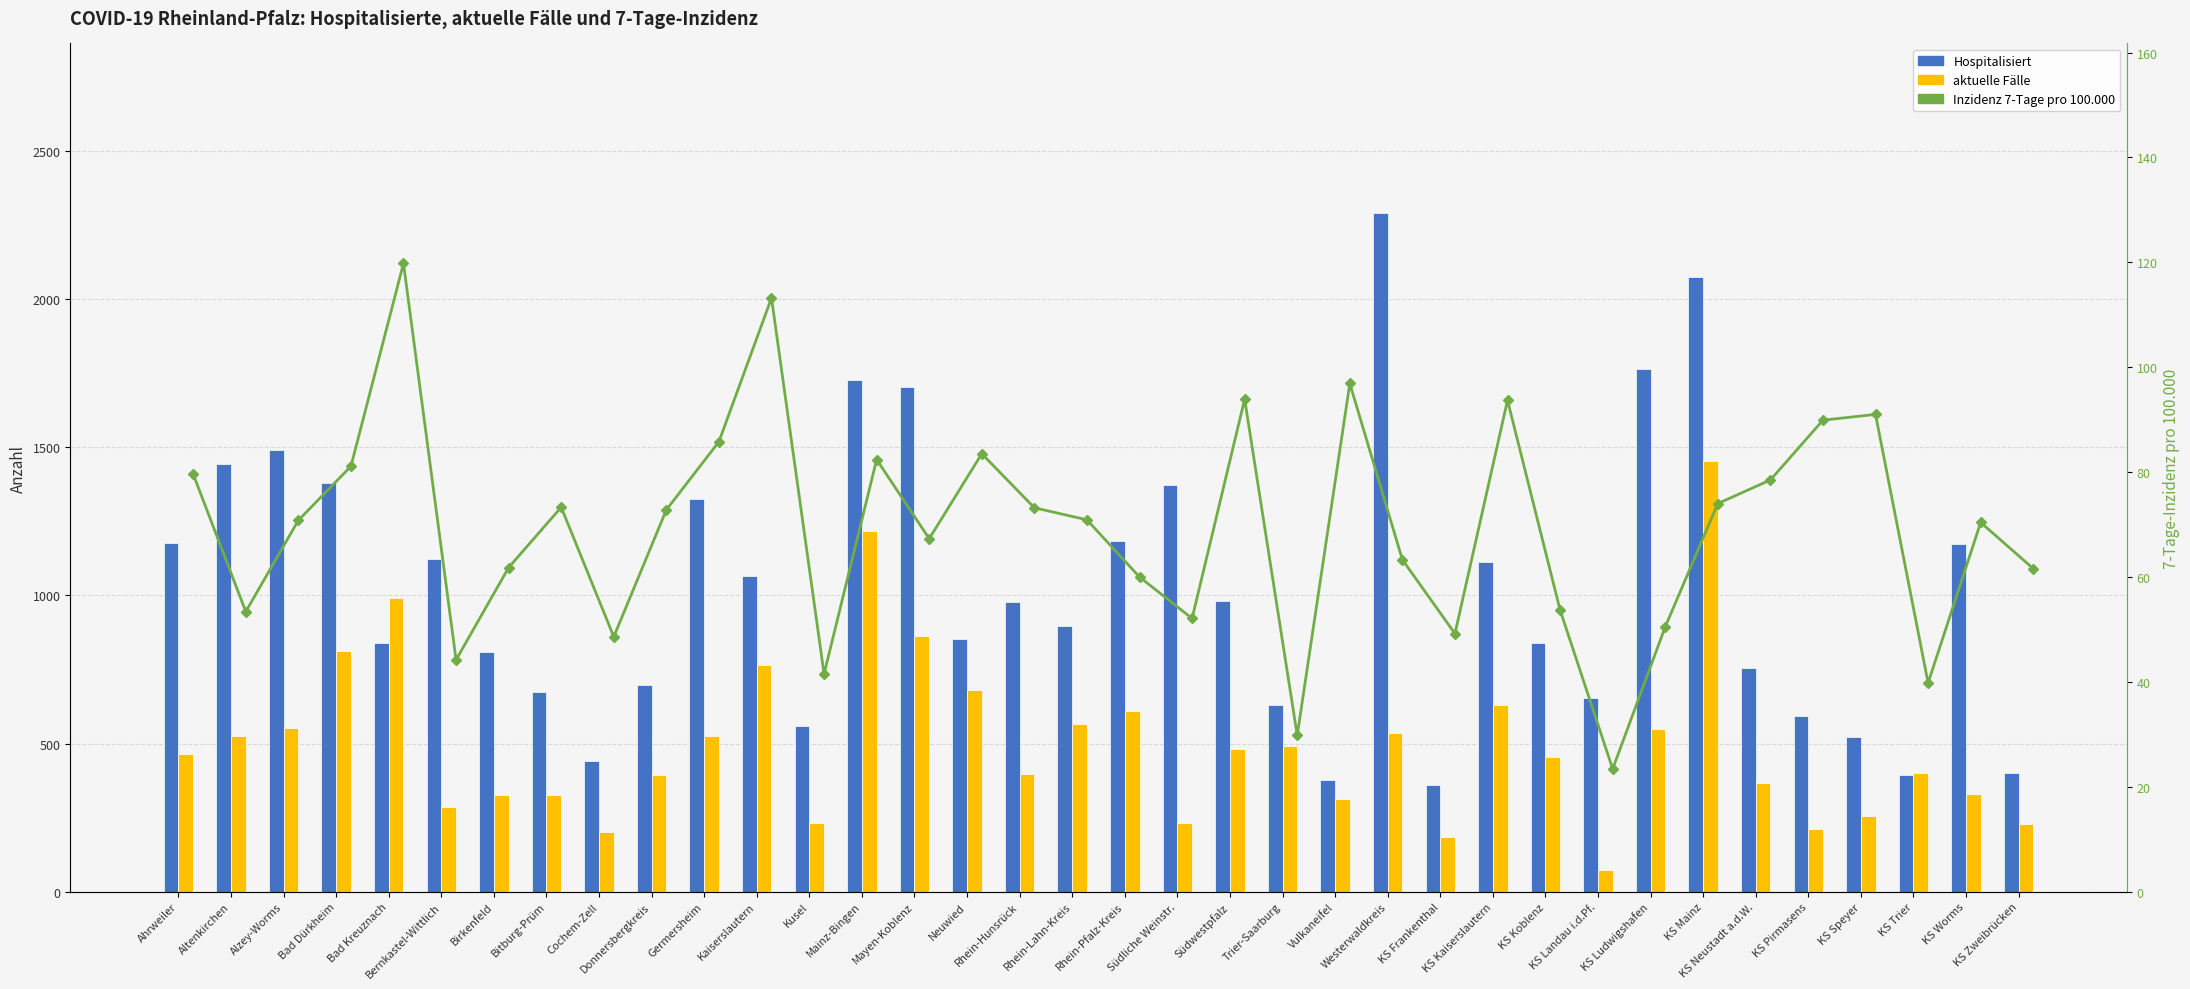

Reading left to right, what are all the values shown in this chart?

Hospitalisiert: 1178.0	1445.0	1490.0	1380.0	840.0	1123.0	809.0	674.0	440.0	699.0	1326.0	1067.0	561.0	1728.0	1705.0	852.0	977.0	897.0	1183.0	1373.0	983.0	629.0	376.0	2291.0	361.0	1113.0	841.0	655.0	1763.0	2074.0	755.0	593.0	521.0	393.0	1175.0	402.0
aktuelle Fälle: 465.0	524.0	551.0	814.0	993.0	285.0	326.0	325.0	203.0	395.0	526.0	766.0	232.0	1219.0	862.0	680.0	396.0	567.0	610.0	232.0	483.0	492.0	312.0	535.0	186.0	630.0	454.0	74.0	549.0	1454.0	366.0	210.0	254.0	402.0	330.0	228.0
Inzidenz 7-Tage: 79.6	53.4	70.8	81.1	119.8	44.2	61.8	73.3	48.6	72.8	85.8	113.2	41.5	82.4	67.3	83.5	73.2	70.9	60.0	52.1	93.9	29.8	96.9	63.3	49.2	93.7	53.7	23.4	50.5	74.0	78.5	89.9	91.0	39.8	70.4	61.6